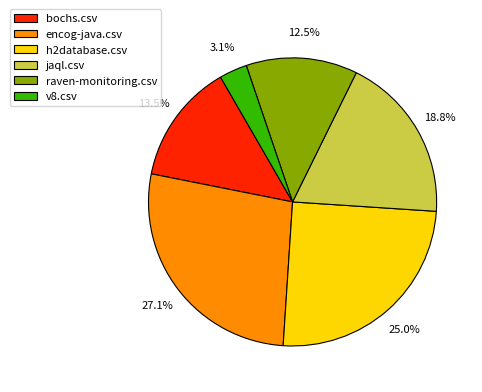

Combined, do bochs.csv and raven-monitoring.csv account for over 50%?

No